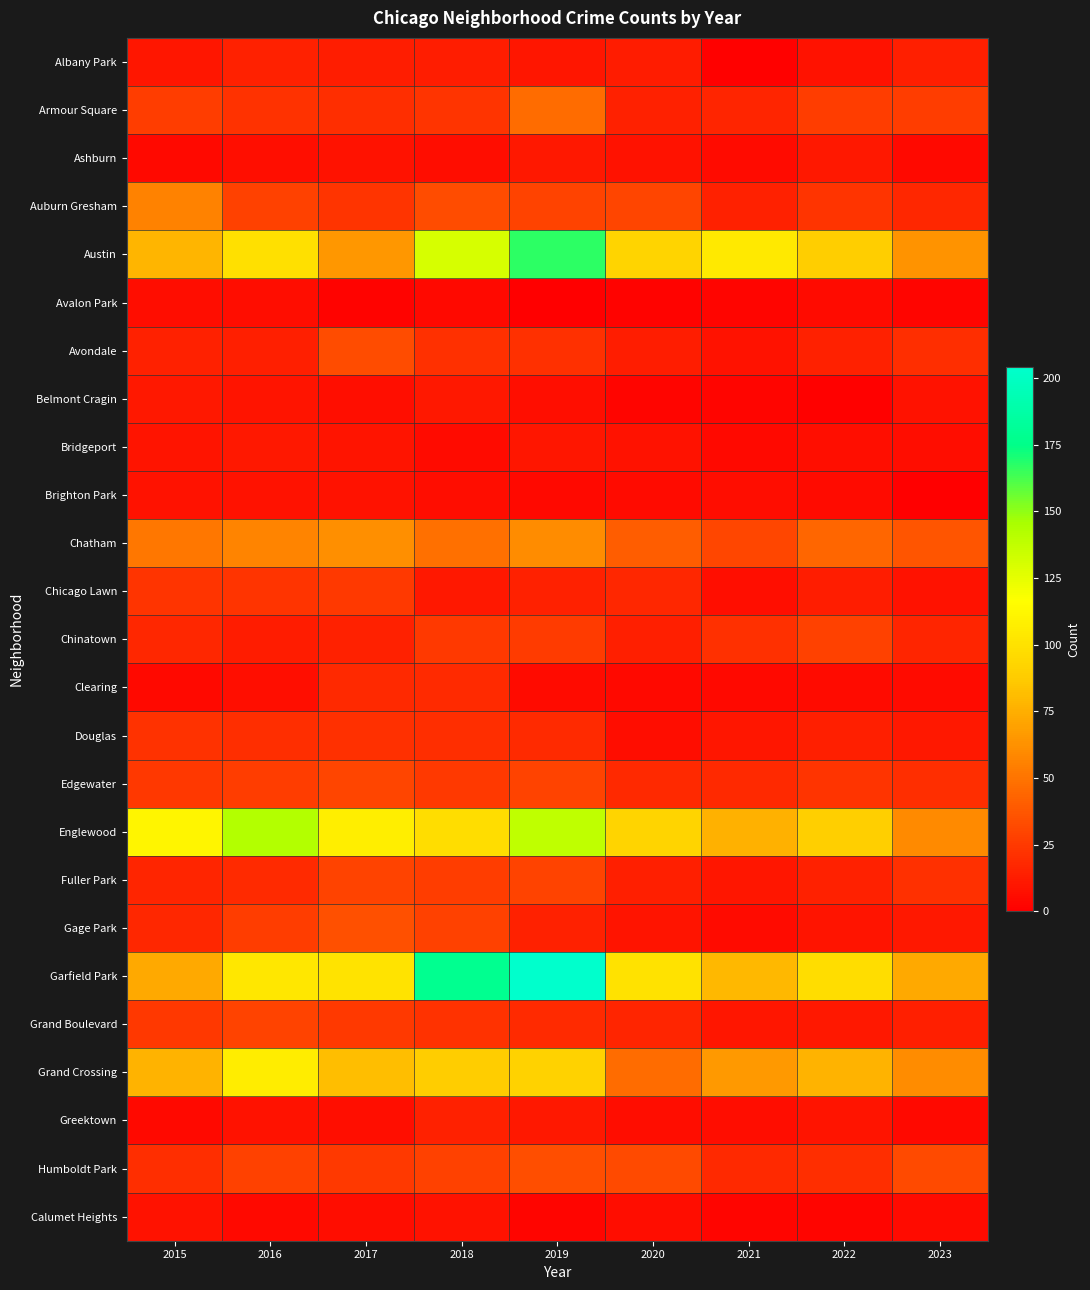

At how many categories does at least one series exceed 55?

9